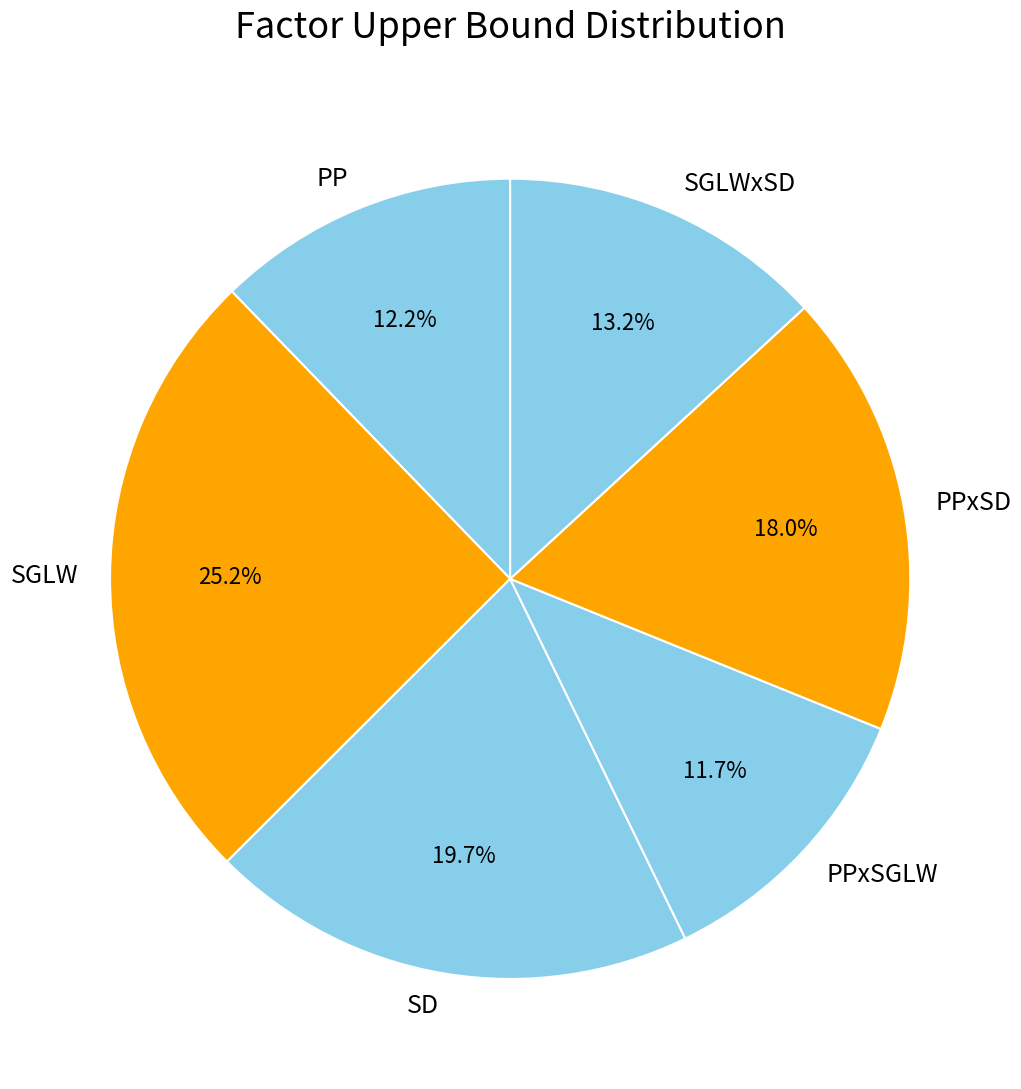

Does SGLW account for over 50% of the chart?

No